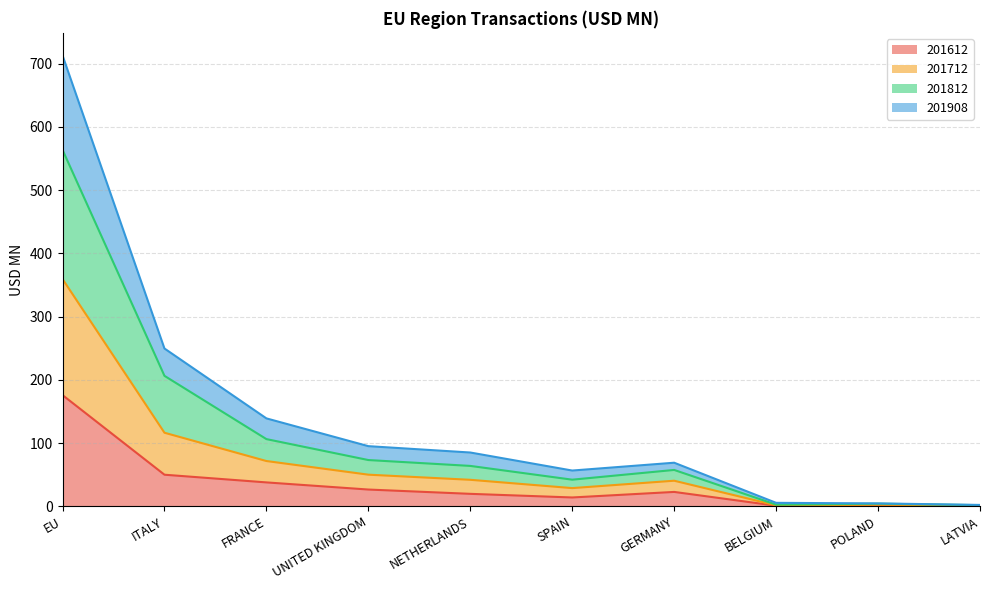

True or false: 201812 and 201612 intersect in this chart.

False